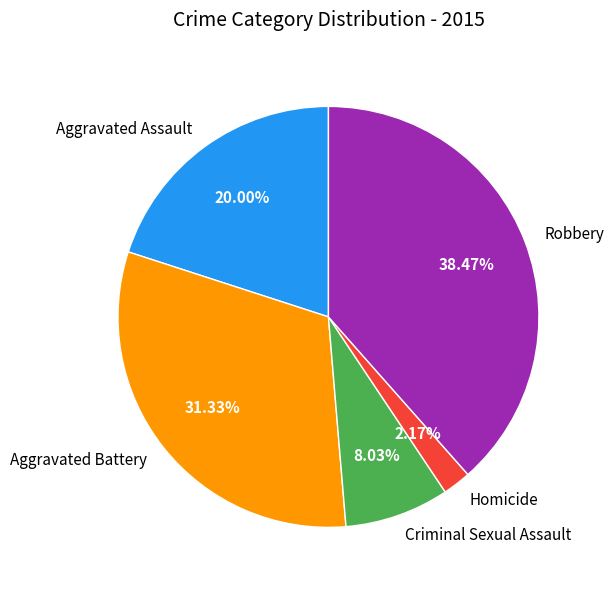

Is there any slice that represents more than half of the pie?

No